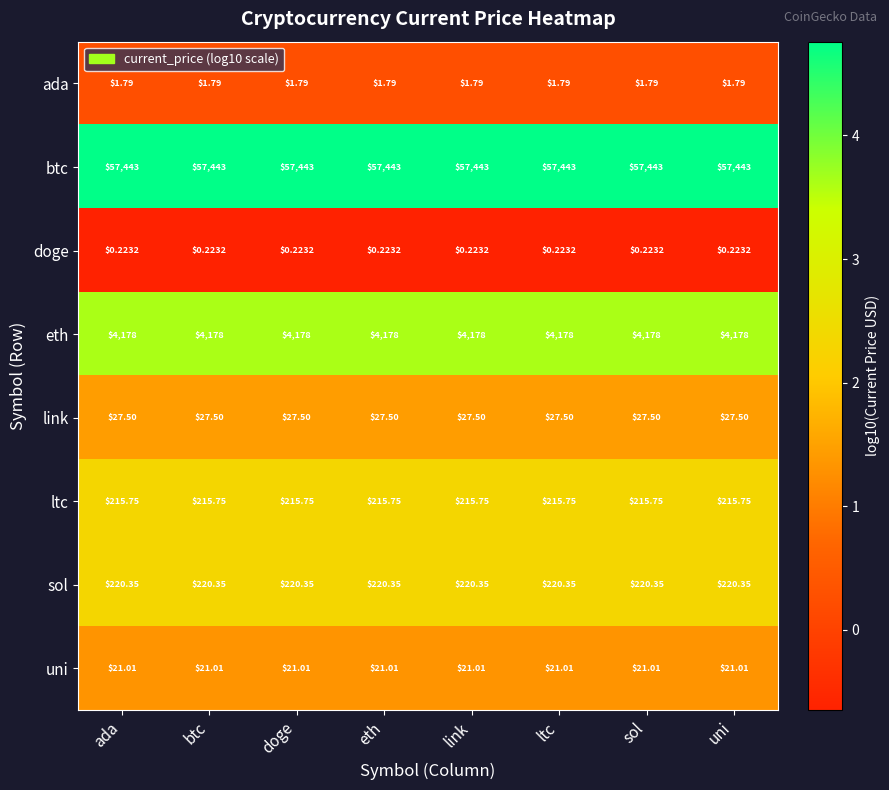

List the series in order of their peak value, highest first.

btc, eth, sol, ltc, link, uni, ada, doge